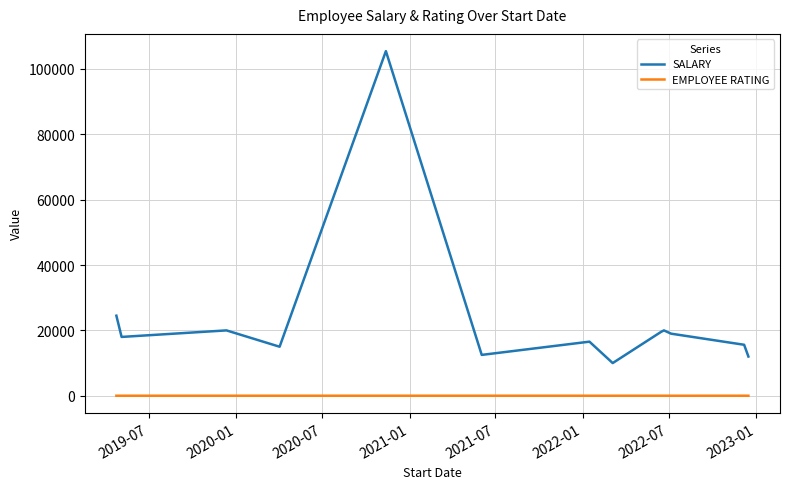

Rank the series by their maximum value, from lowest to highest.

EMPLOYEE RATING, SALARY